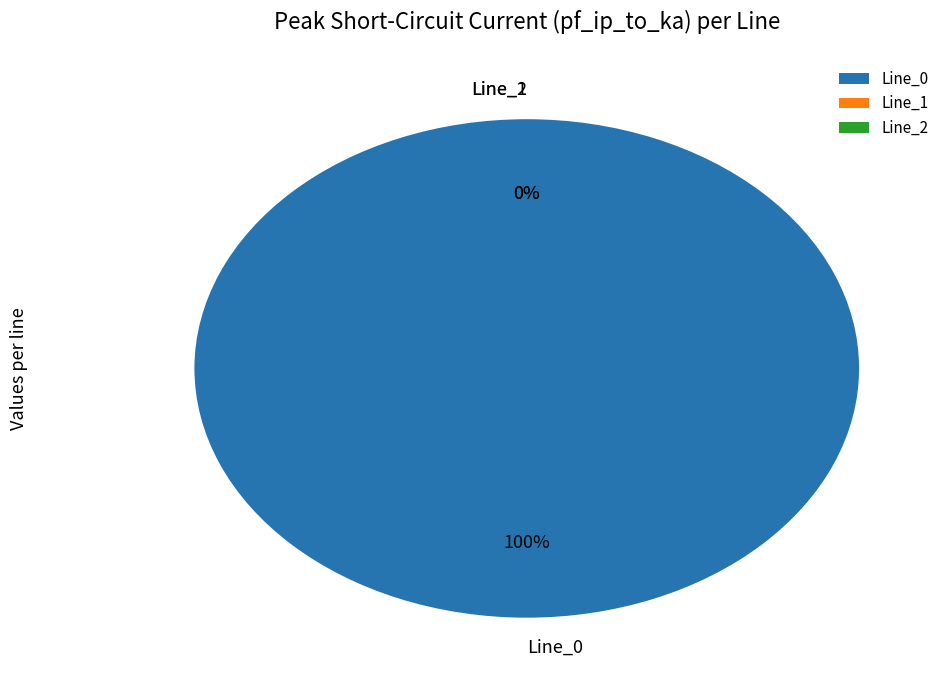

How many slices are in this pie chart?

3